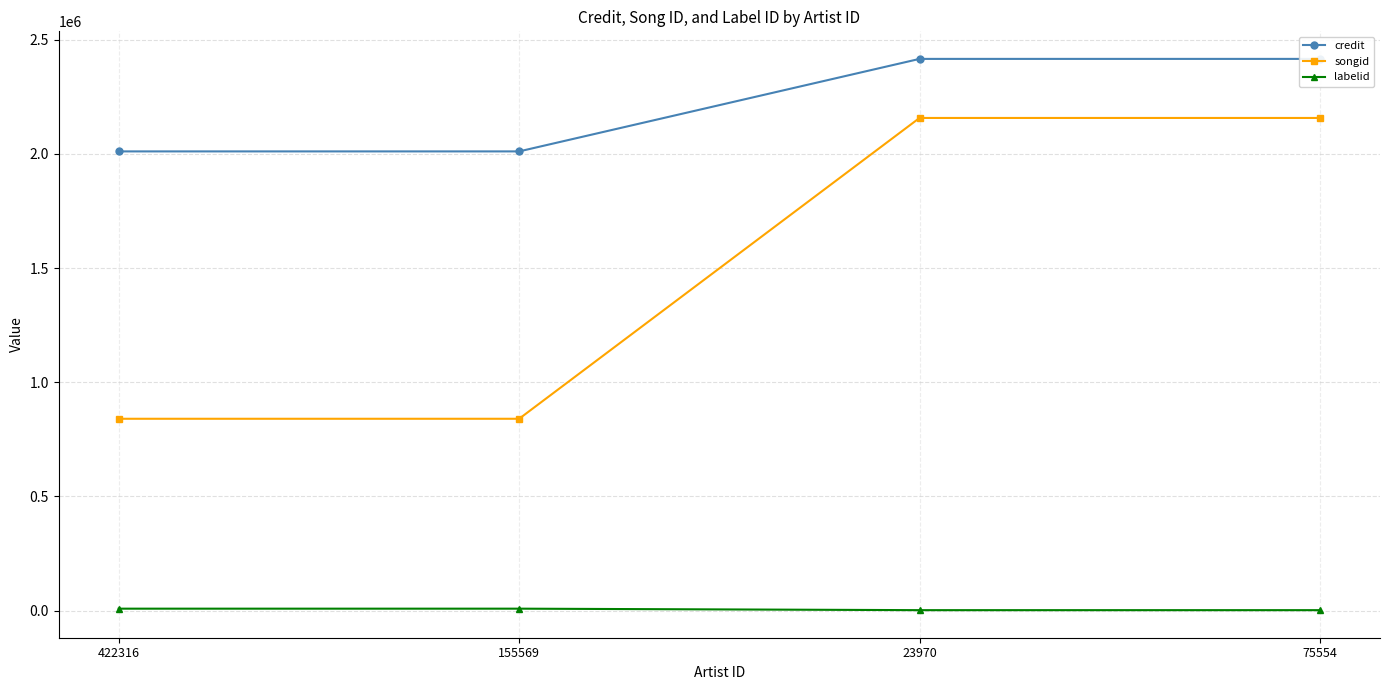

Is the value of labelid at 23970 greater than the value of songid at 155569?

No